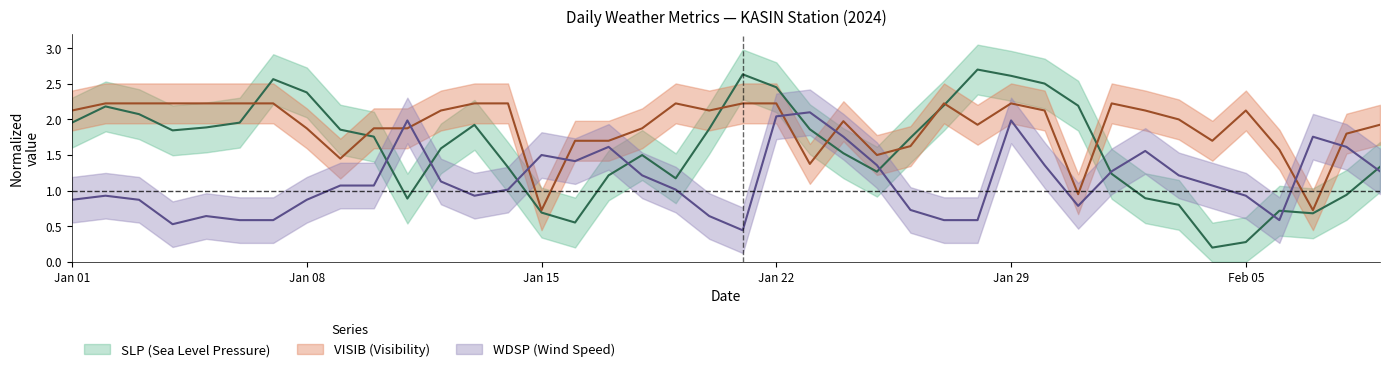

Is it true that VISIB equals 2.2 at 24?

False